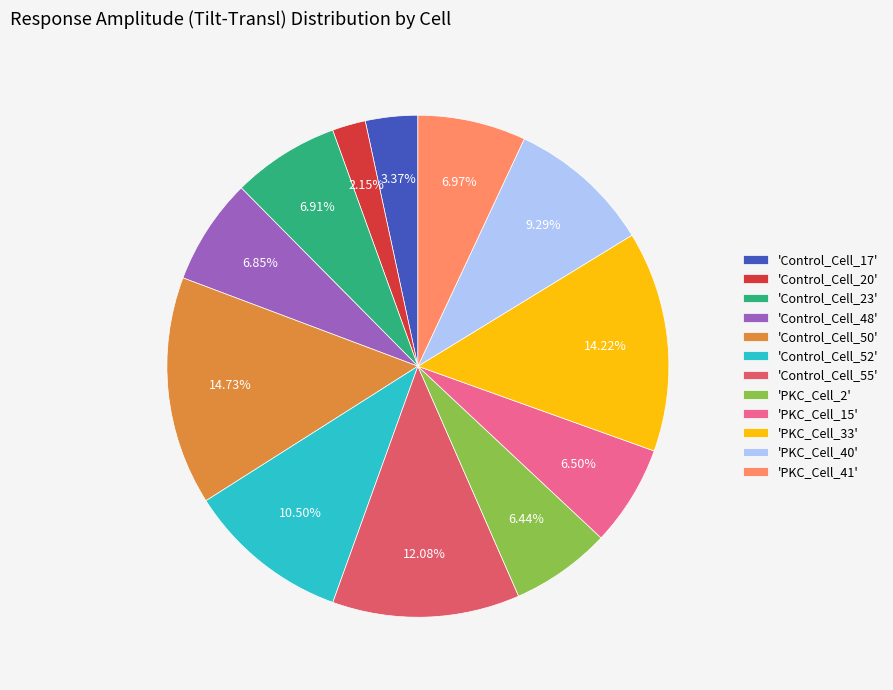

Does any single category account for the majority?

No